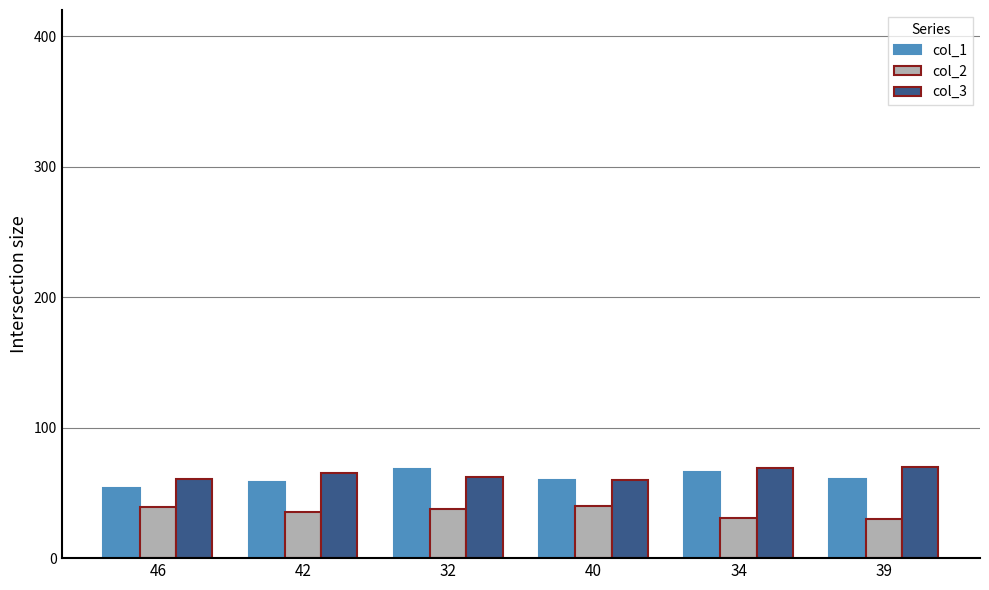

What is the value of the col_2 bar at the 5th from the left?

31